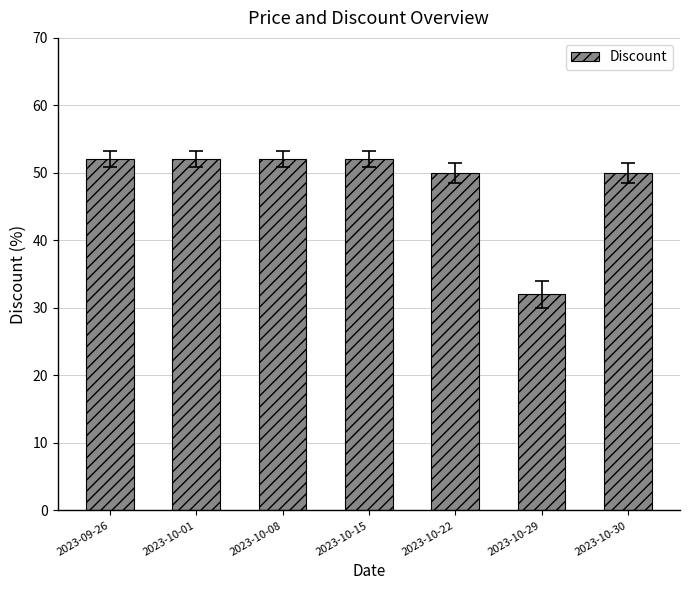

Which label corresponds to the smallest value in the chart?

2023-10-29